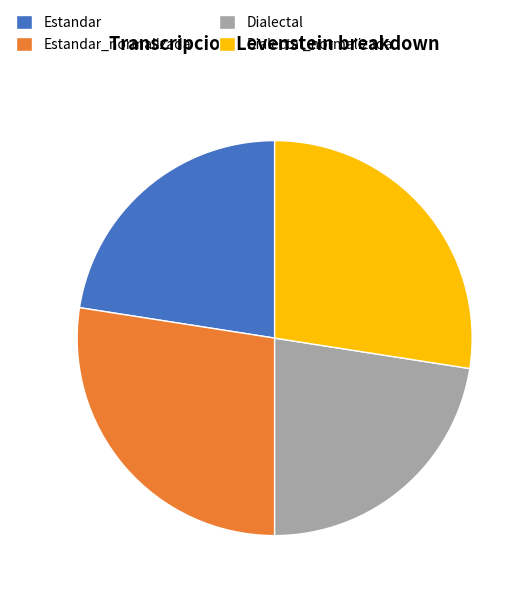

What is the ratio of the value at Dialectal to the value at Dialectal_normalizada?

0.8